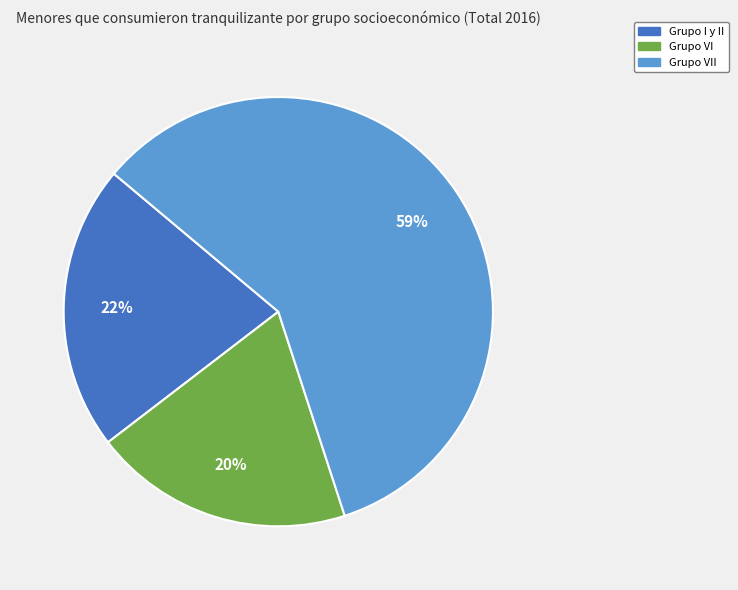

Does any single category account for the majority?

Yes